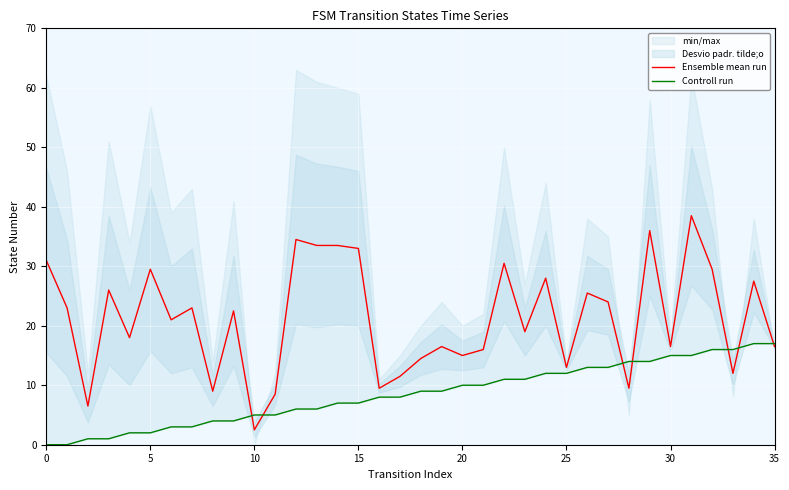

How many series are shown in this chart?

2